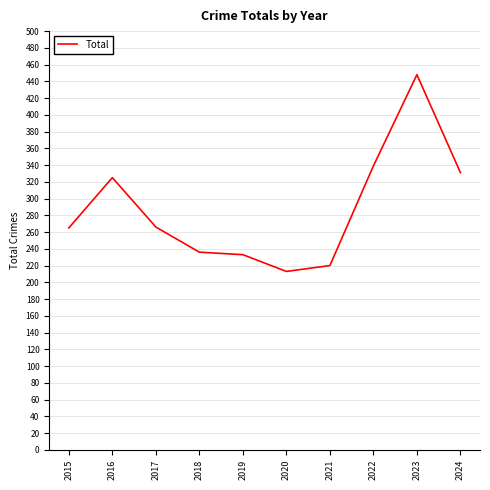

Between 2016 and 2022, which is larger?

2022